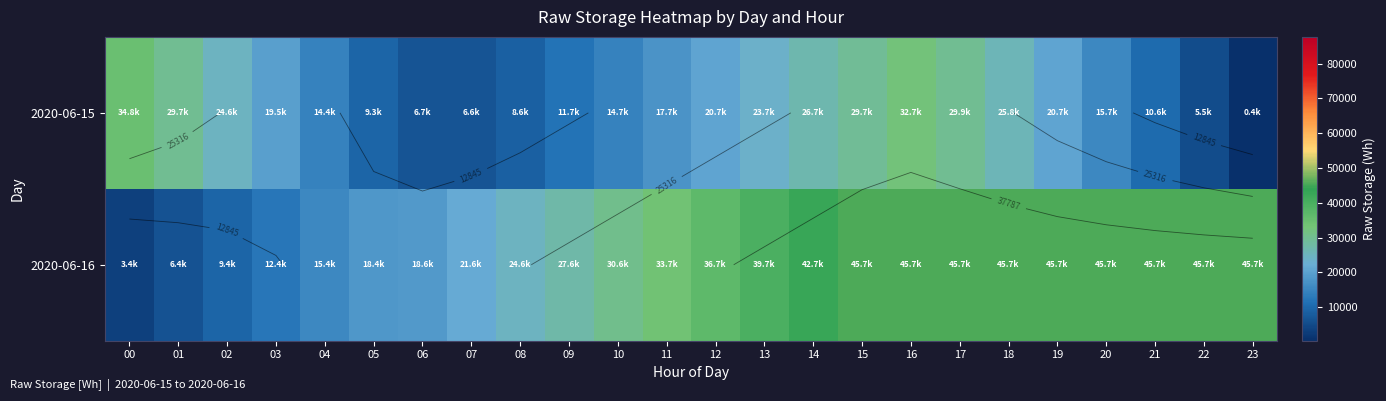

The 2020-06-16 series shows 63517.2 at 15. True or false?

False